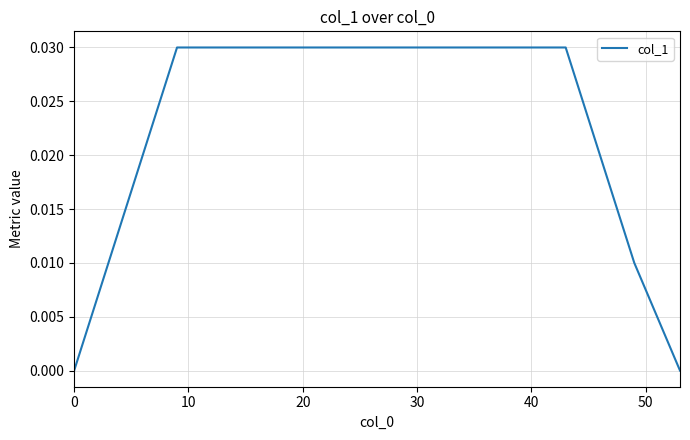

Is this an area chart (filled region under the line)?

No